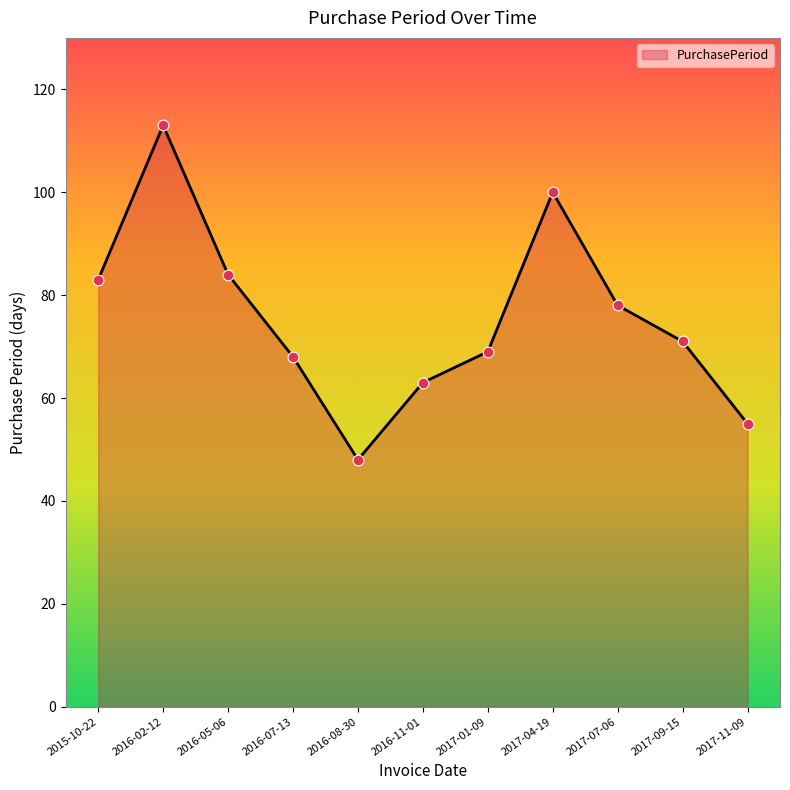

What is the change in value from 2017-04-19 to 2017-07-06?

-22